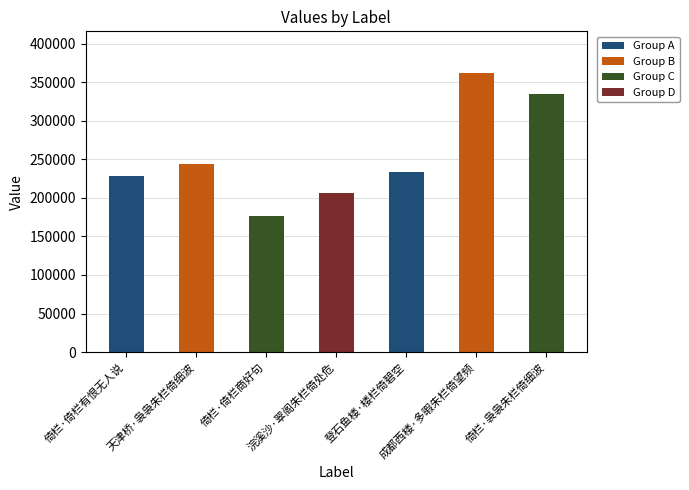

The chart shows a value of 121708 at 倚栏·袅袅朱栏倚细波. True or false?

False